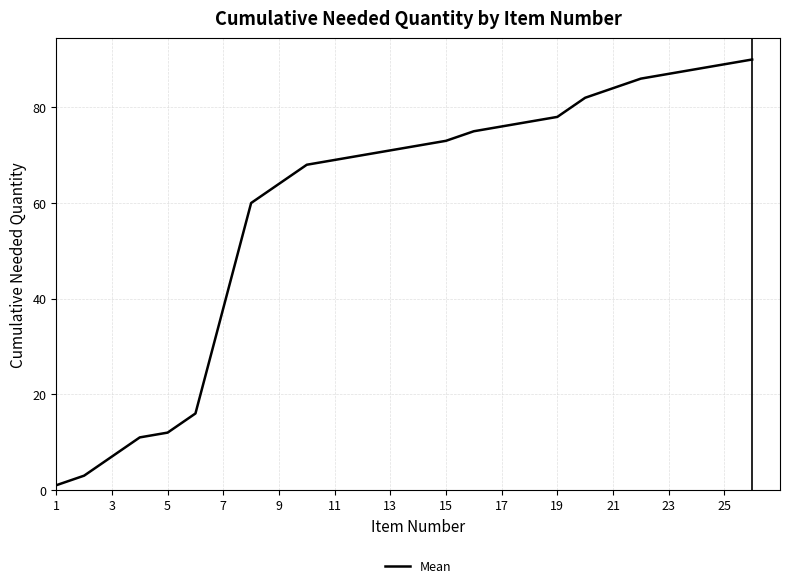

True or false: there are more than 1 points higher than both neighbors.

False